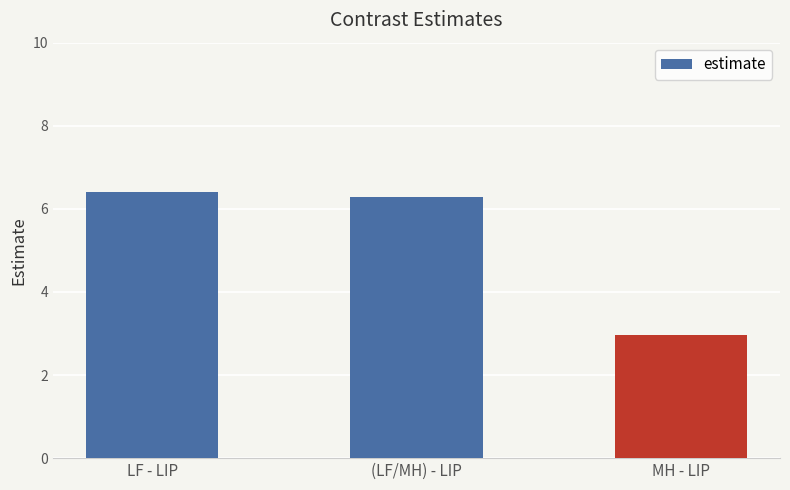

What is the average value?

5.2